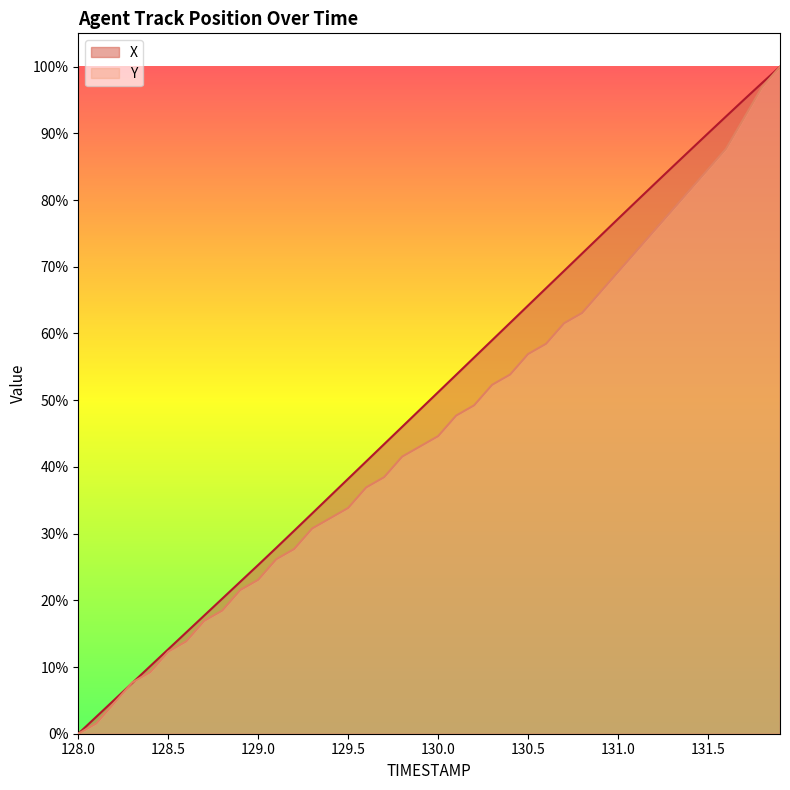

What position from the right is 129.7?

23